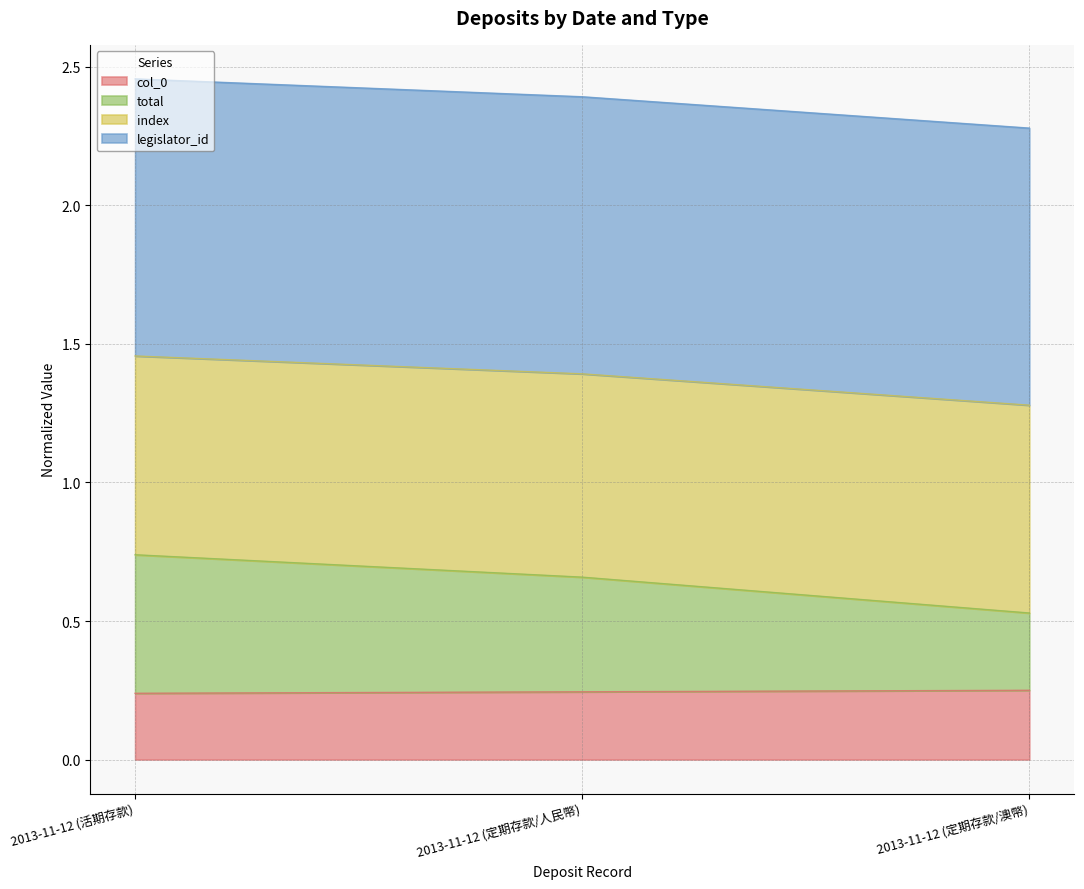

Does the chart display data point markers on the line(s)?

No